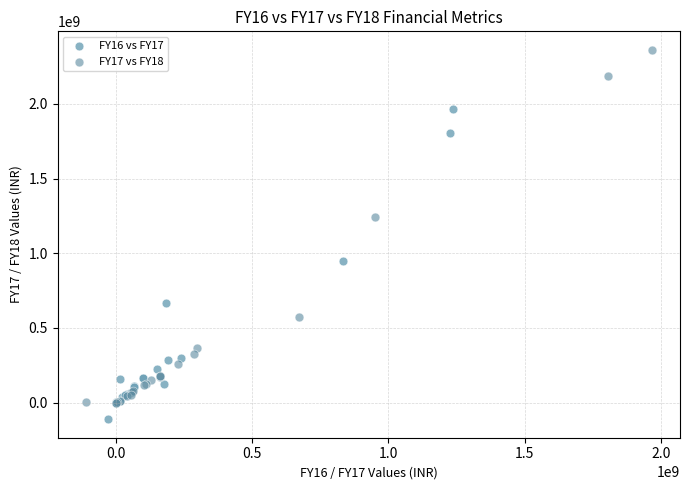

Which series reaches the maximum Y coordinate?

FY17 vs FY18